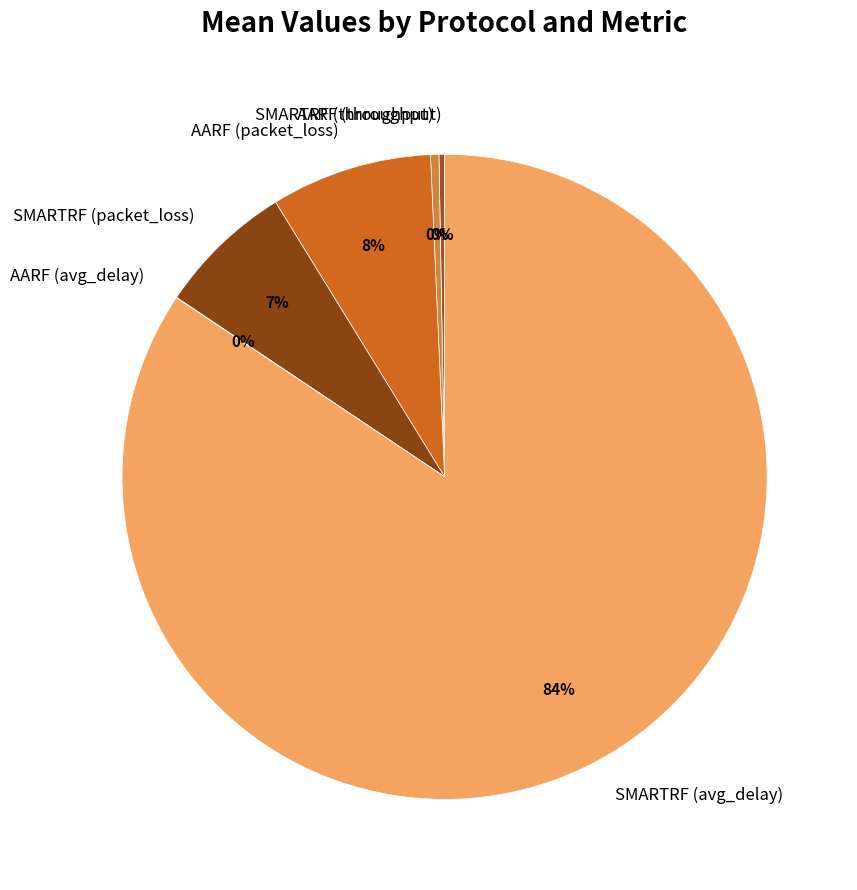

Is the sum of AARF (throughput) and SMARTRF (packet_loss) greater than half?

No